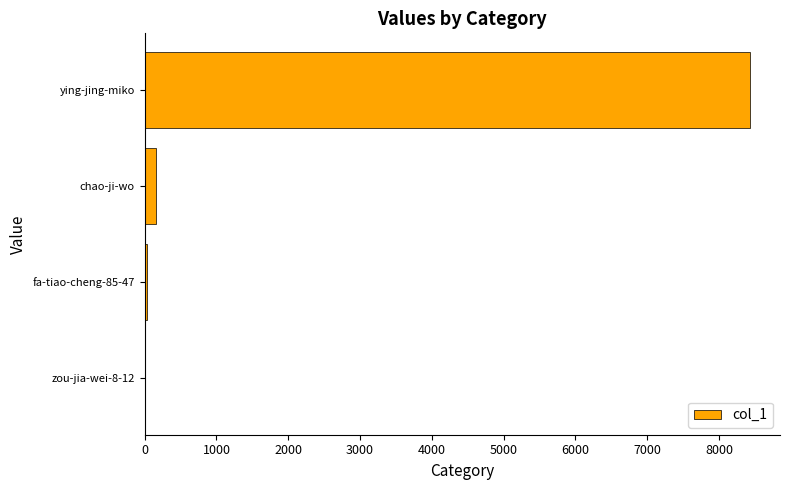

What is the sum of all values?

8618